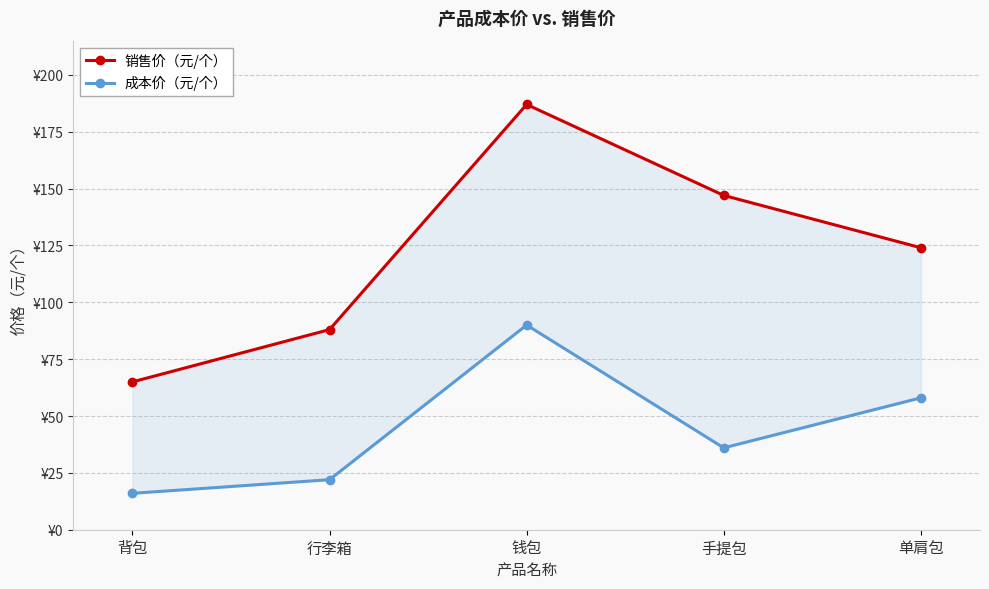

Is the value of 销售价（元/个） at 手提包 greater than the value of 成本价（元/个） at 钱包?

Yes